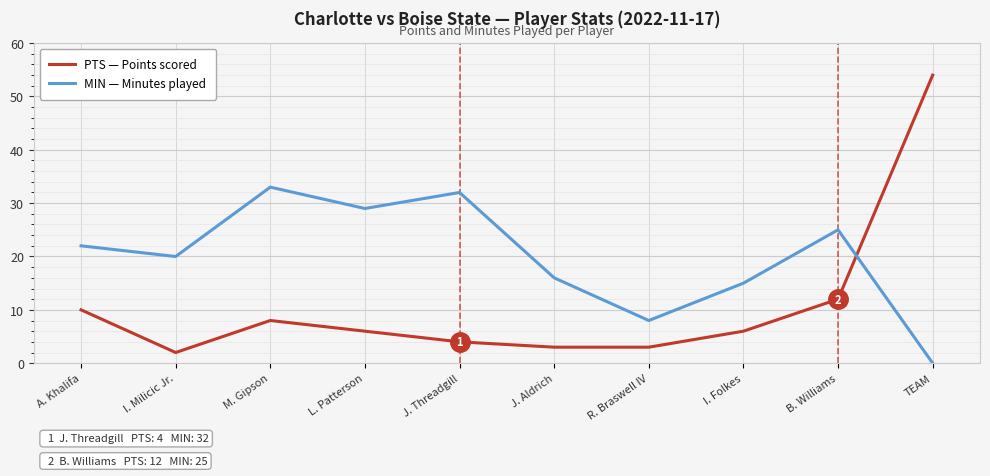

List the series in order of their peak value, highest first.

PTS — Points scored, MIN — Minutes played